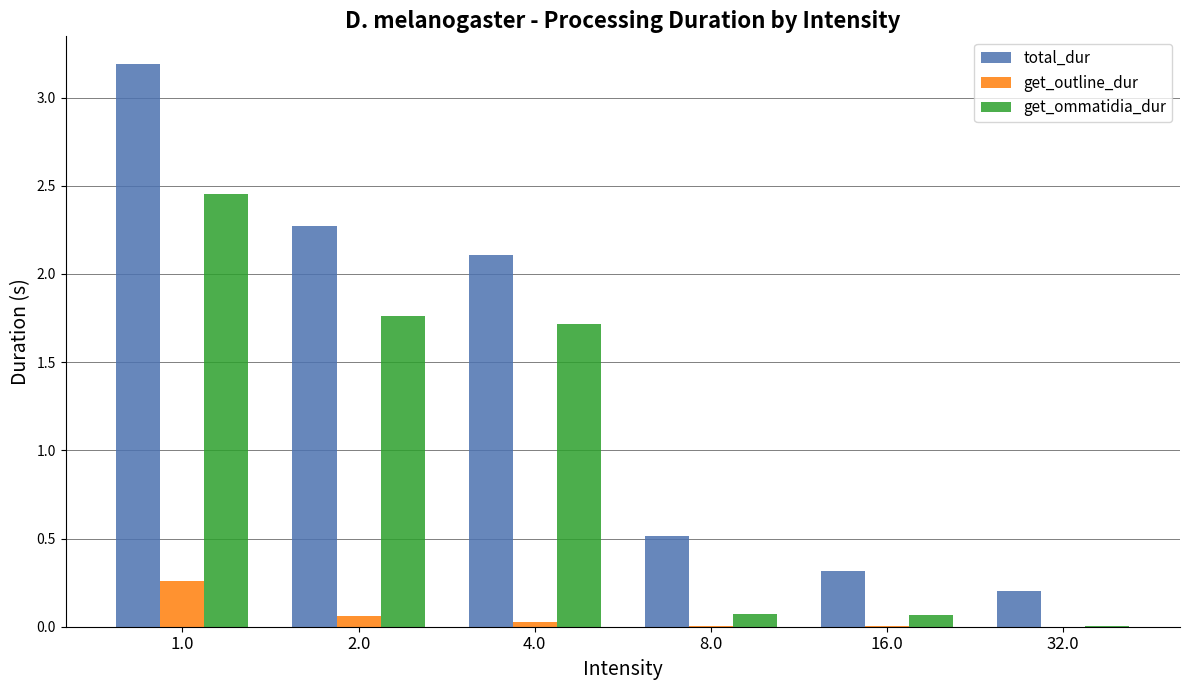

Does the chart contain stacked bars?

No